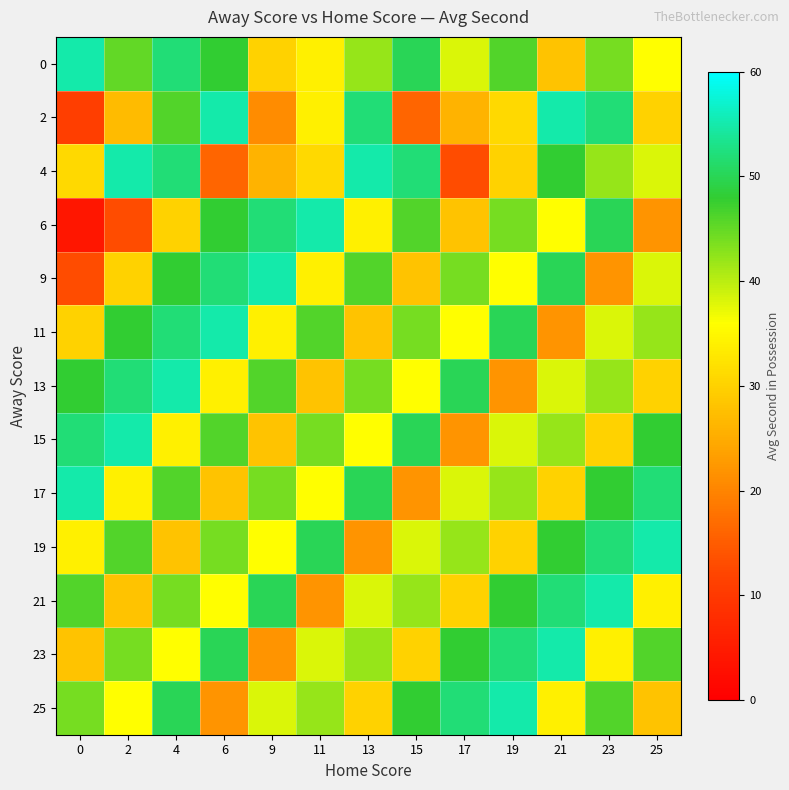

Reading left to right, what are all the values shown in this chart?

0: 0=55	2=45	4=52	6=48	9=30	11=34	13=42	15=50	17=38	19=46	21=28	23=44	25=36
2: 0=11	2=27	4=46	6=55	9=21	11=34	13=52	15=16	17=26	19=31	21=55	23=52	25=30
4: 0=31	2=55	4=52	6=16	9=26	11=31	13=55	15=52	17=13	19=30	21=48	23=42	25=38
6: 0=4	2=13	4=30	6=48	9=52	11=55	13=34	15=46	17=28	19=44	21=36	23=50	25=22
9: 0=13	2=30	4=48	6=52	9=55	11=34	13=46	15=28	17=44	19=36	21=50	23=22	25=38
11: 0=30	2=48	4=52	6=55	9=34	11=46	13=28	15=44	17=36	19=50	21=22	23=38	25=42
13: 0=48	2=52	4=55	6=34	9=46	11=28	13=44	15=36	17=50	19=22	21=38	23=42	25=30
15: 0=52	2=55	4=34	6=46	9=28	11=44	13=36	15=50	17=22	19=38	21=42	23=30	25=48
17: 0=55	2=34	4=46	6=28	9=44	11=36	13=50	15=22	17=38	19=42	21=30	23=48	25=52
19: 0=34	2=46	4=28	6=44	9=36	11=50	13=22	15=38	17=42	19=30	21=48	23=52	25=55
21: 0=46	2=28	4=44	6=36	9=50	11=22	13=38	15=42	17=30	19=48	21=52	23=55	25=34
23: 0=28	2=44	4=36	6=50	9=22	11=38	13=42	15=30	17=48	19=52	21=55	23=34	25=46
25: 0=44	2=36	4=50	6=22	9=38	11=42	13=30	15=48	17=52	19=55	21=34	23=46	25=28